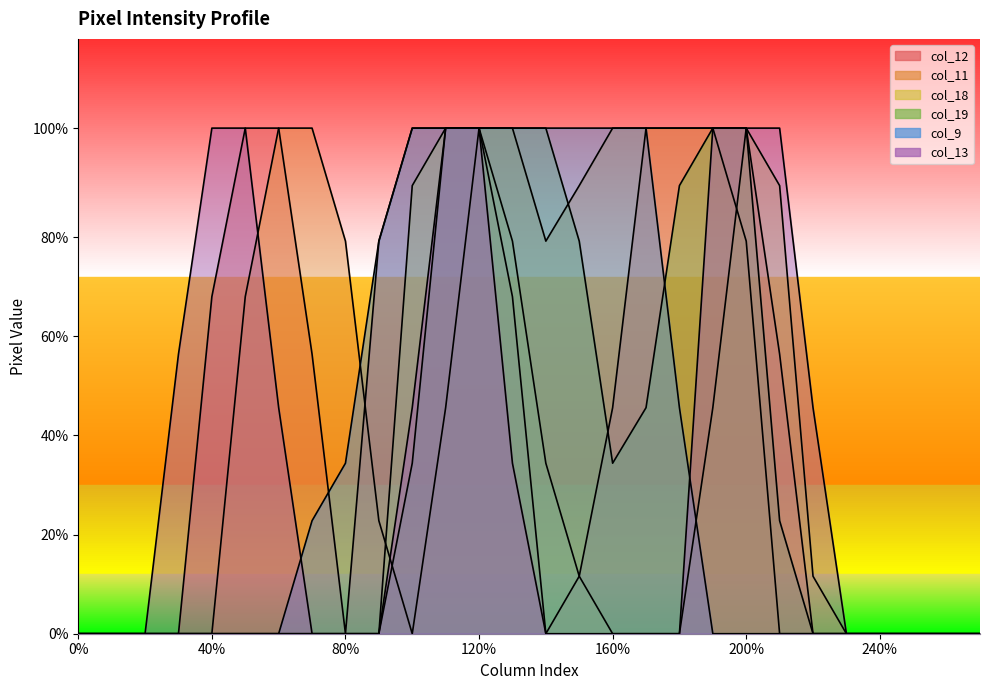

List the series in order of their peak value, lowest first.

col_12, col_11, col_18, col_19, col_9, col_13